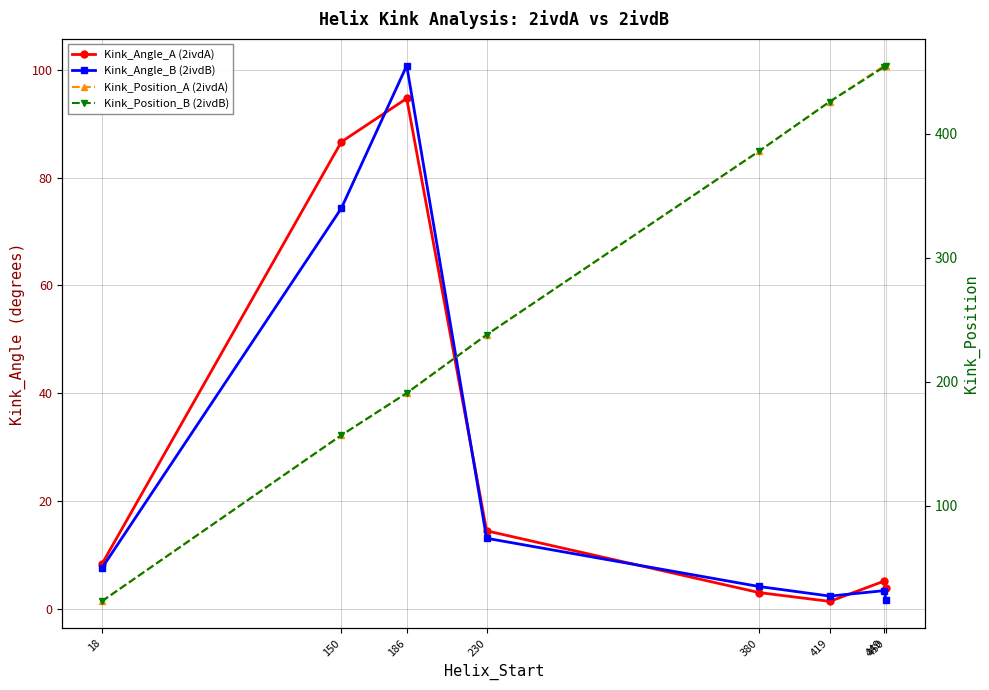

How many lines are shown in the chart?

4